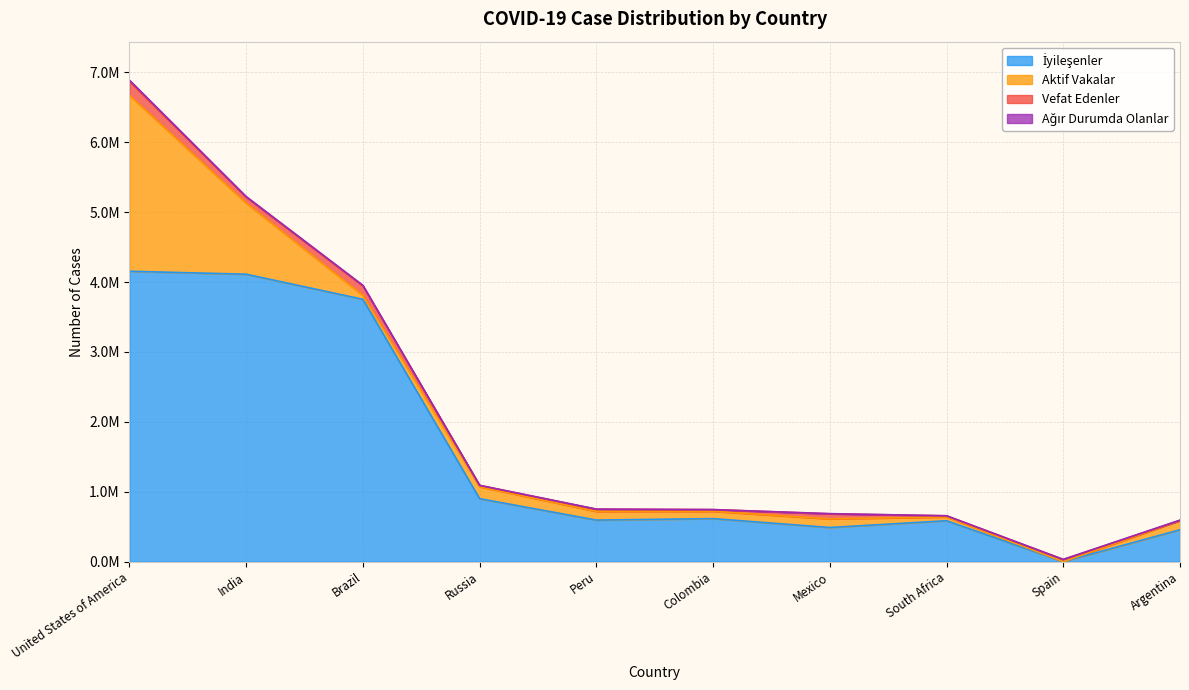

What is the label of the 4th point from the right?

Mexico